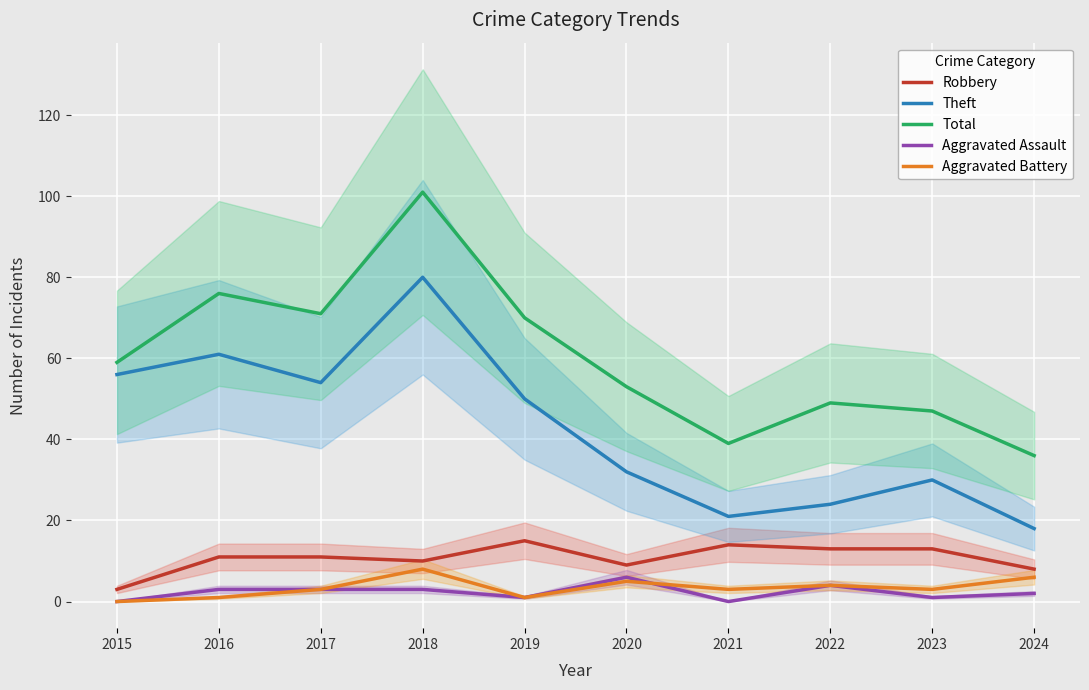

List the series in order of their peak value, lowest first.

Aggravated Assault, Aggravated Battery, Robbery, Theft, Total